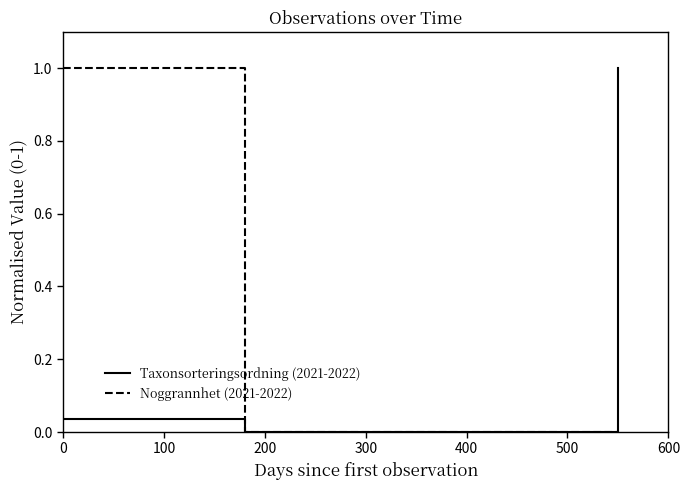

Does the chart have visible grid lines?

No